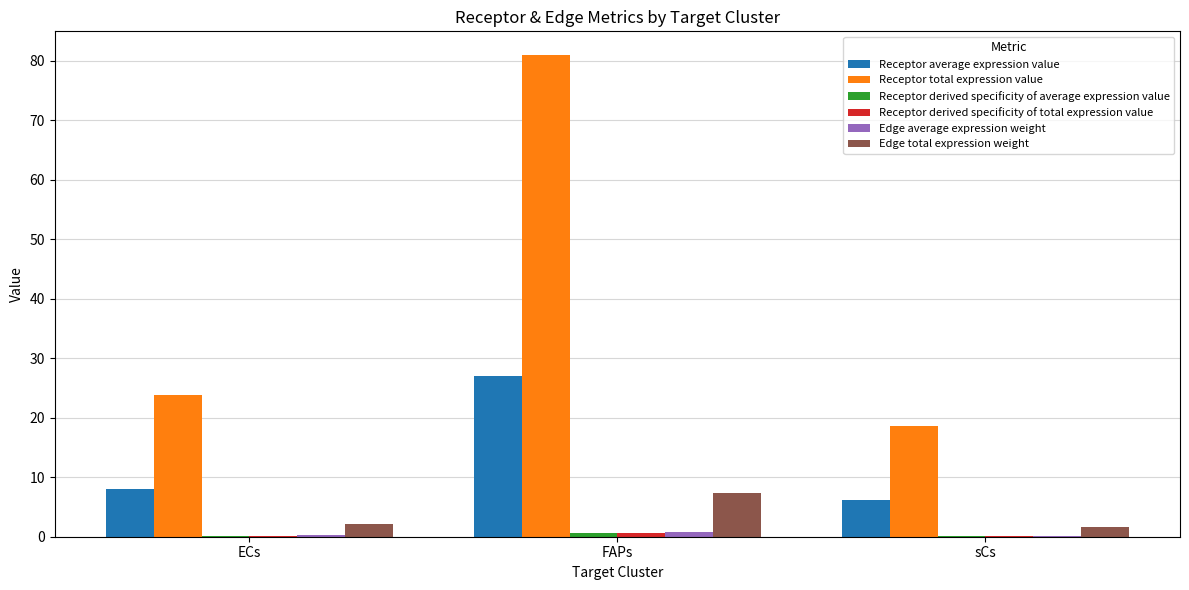

At which category does the chart reach its peak across all series?

FAPs